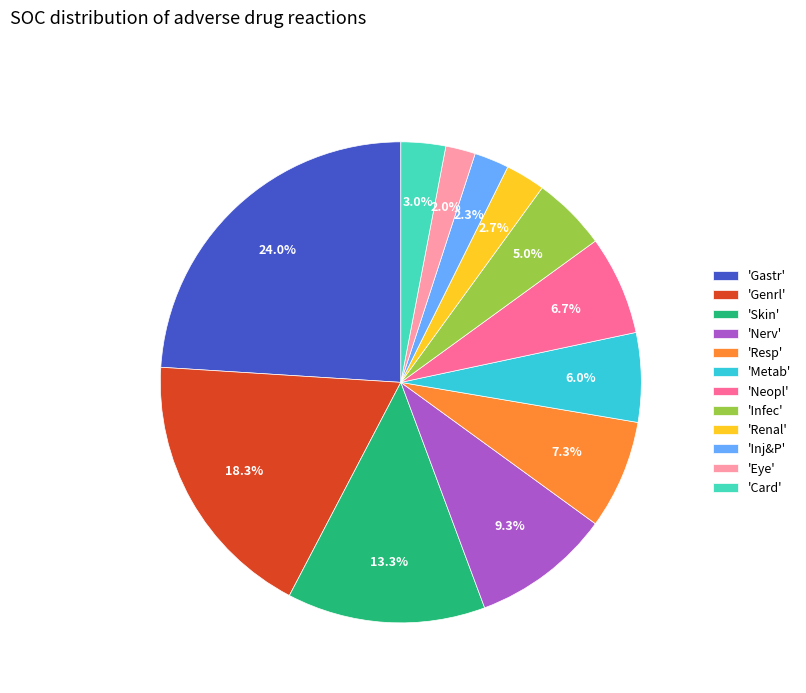

To the nearest percent, what is the average slice percentage?

8%